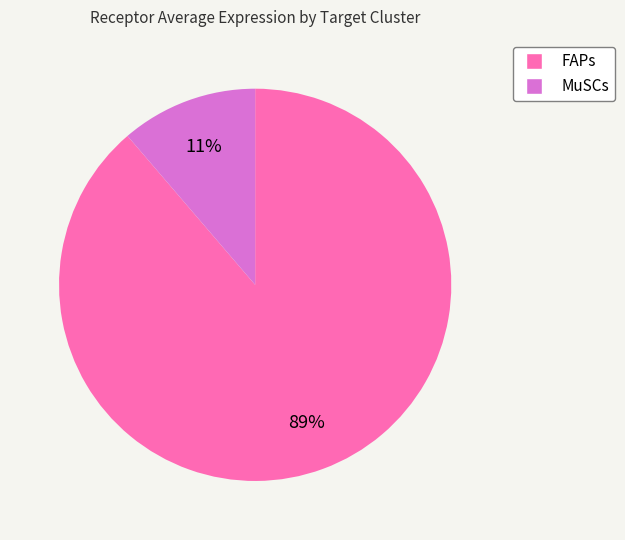

How many segments does this pie chart have?

2